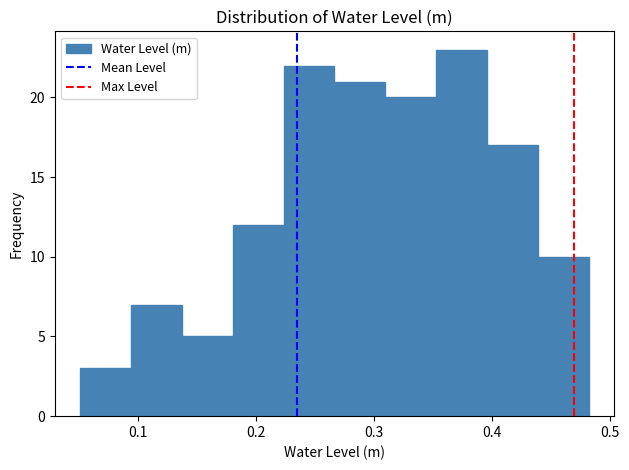

Reading left to right, list every bar in this chart as the range it spans on the x-axis followed by its height. Neither the bar edges nor the heights are printed on the chart, so give them approximately, as read against the axes.

0.05 to 0.09: 3
0.09 to 0.14: 7
0.14 to 0.18: 5
0.18 to 0.22: 12
0.22 to 0.27: 22
0.27 to 0.31: 21
0.31 to 0.35: 20
0.35 to 0.40: 23
0.40 to 0.44: 17
0.44 to 0.48: 10